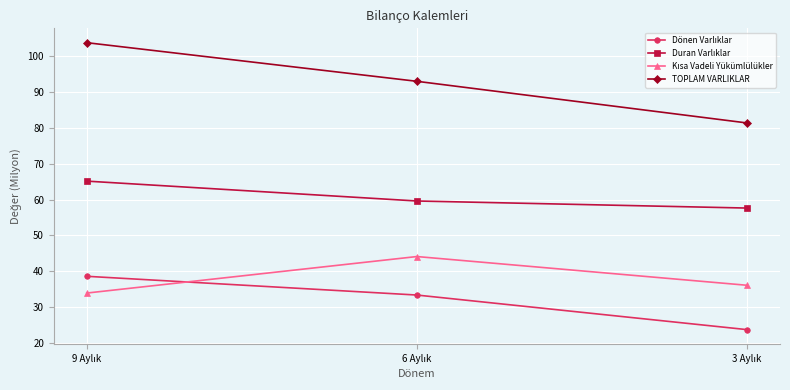

What is the minimum value shown in the chart?

23.7